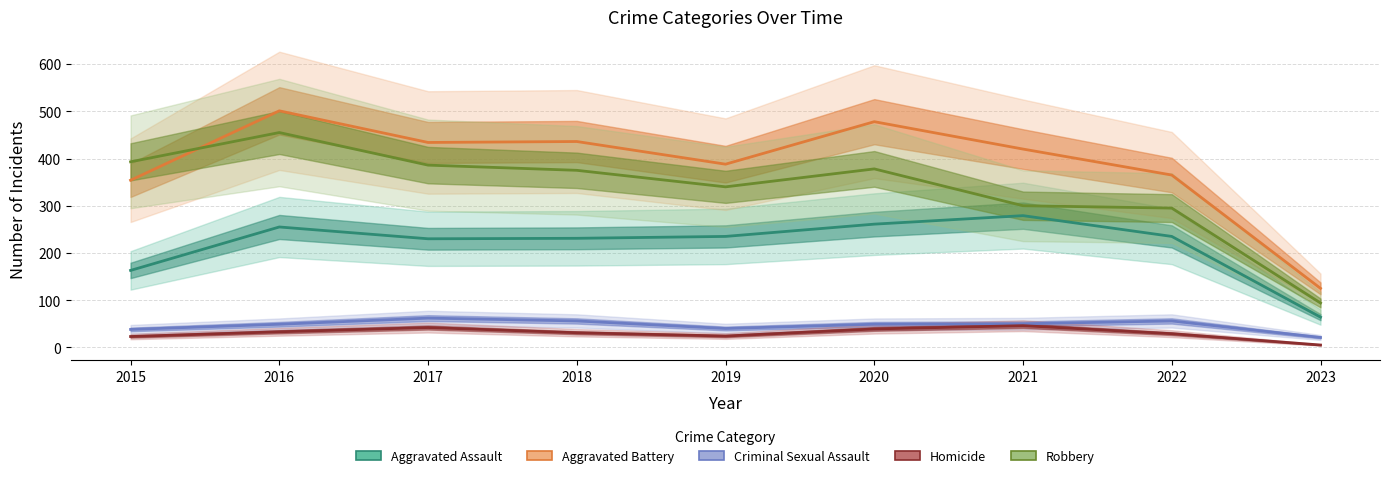

How many values in the Criminal Sexual Assault series are below 49?

3